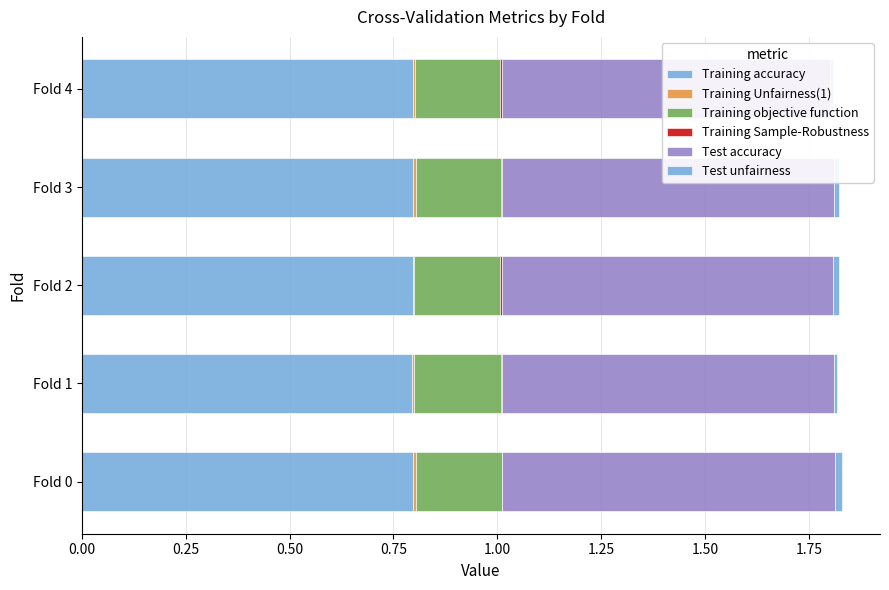

What are all the series names shown in the legend?

Training accuracy, Training Unfairness(1), Training objective function, Training Sample-Robustness, Test accuracy, Test unfairness